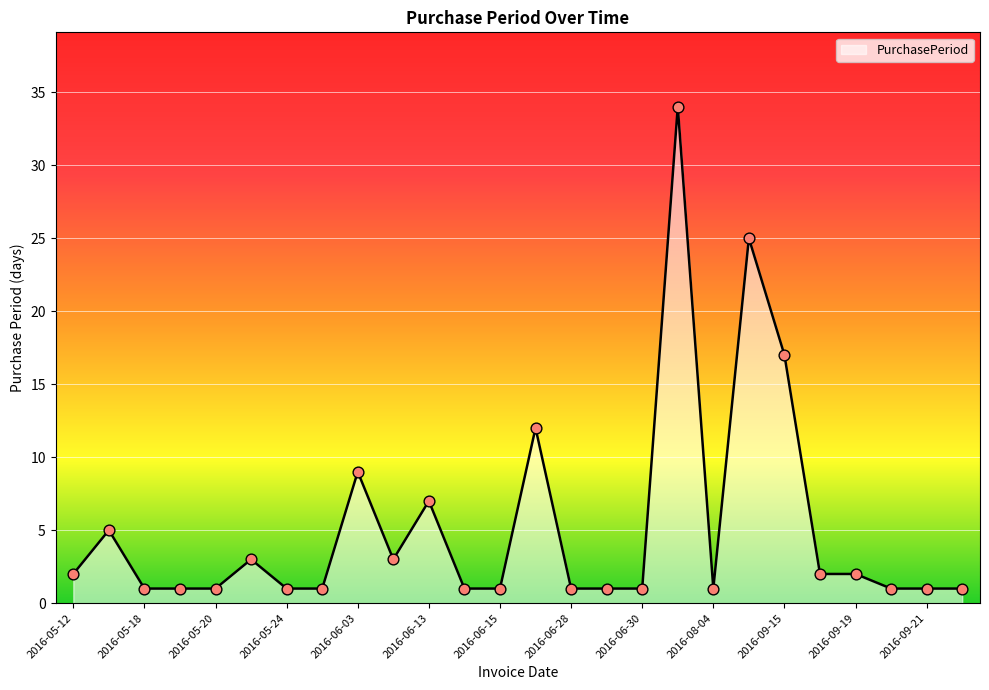

What is the greatest value displayed?

34